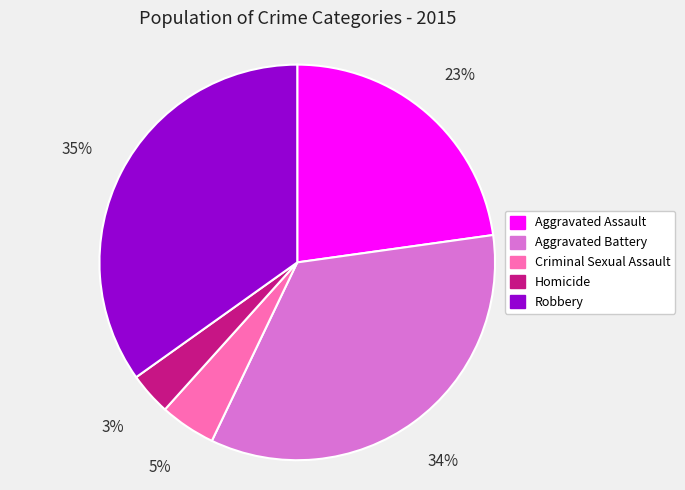

Combined, do Aggravated Battery and Robbery account for over 50%?

Yes